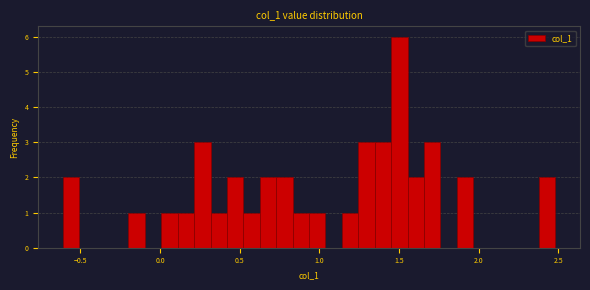

Read against the x-axis, roughly where is the centre of the tallest bar?

1.50